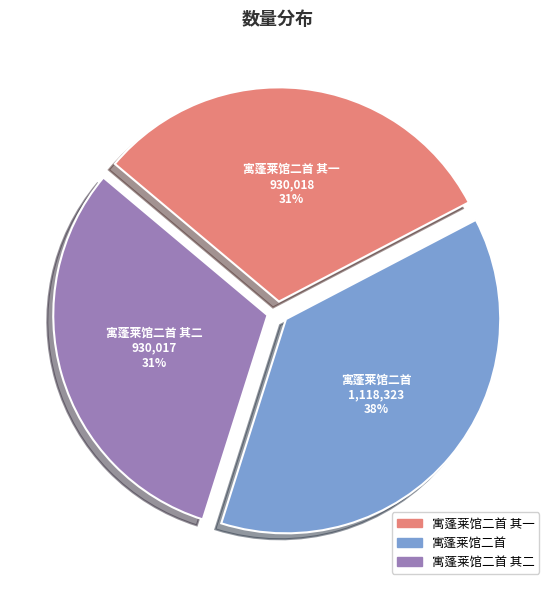

To the nearest percent, what is the combined percentage of 寓蓬莱馆二首 其二 and 寓蓬莱馆二首?

69%